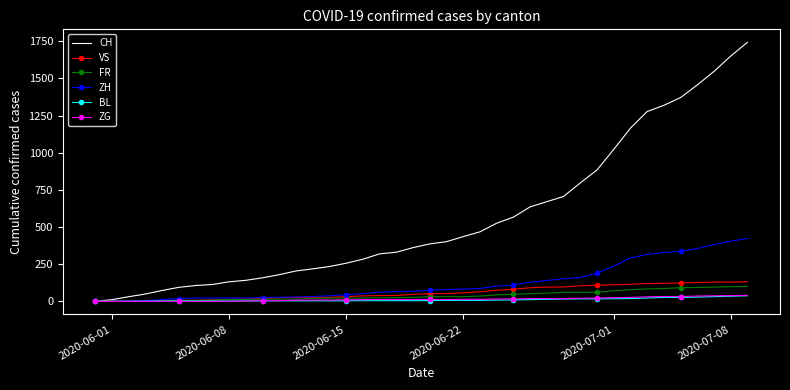

What is the greatest value displayed?

1743